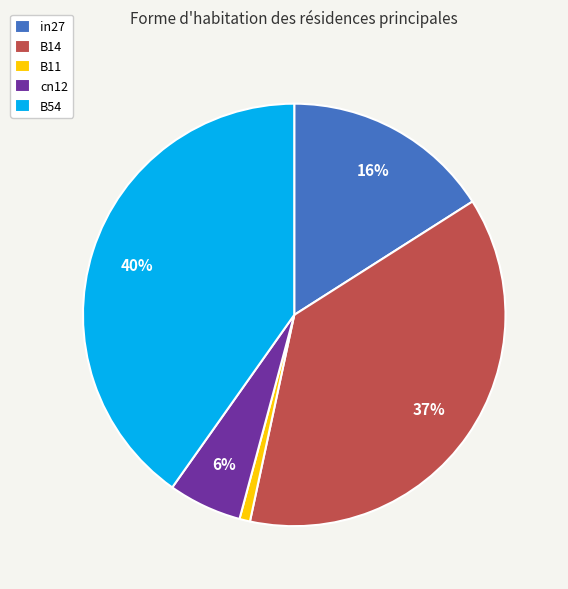

Rank the categories by value from highest to lowest.

B54, B14, in27, cn12, B11